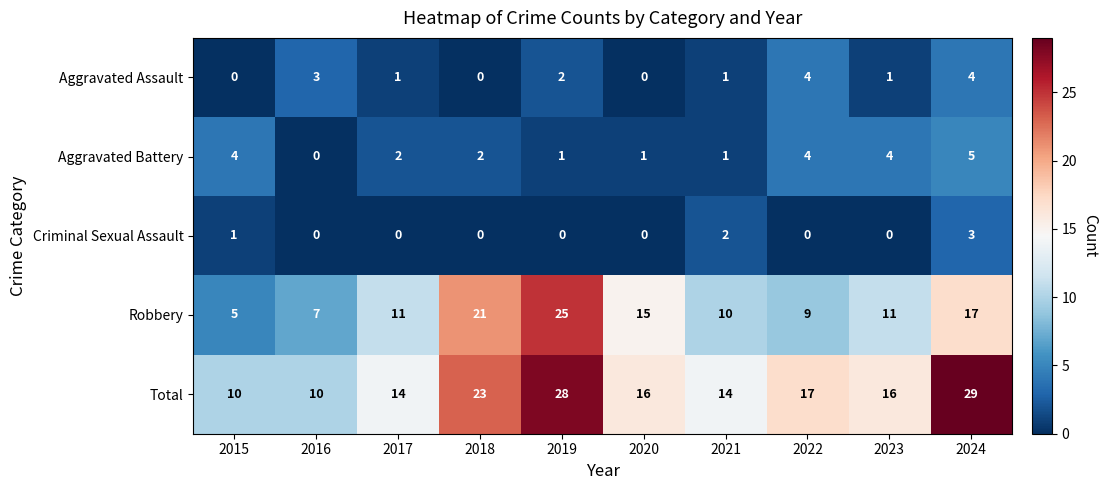

What is the difference between the maximum and minimum values in the Aggravated Assault series?

4